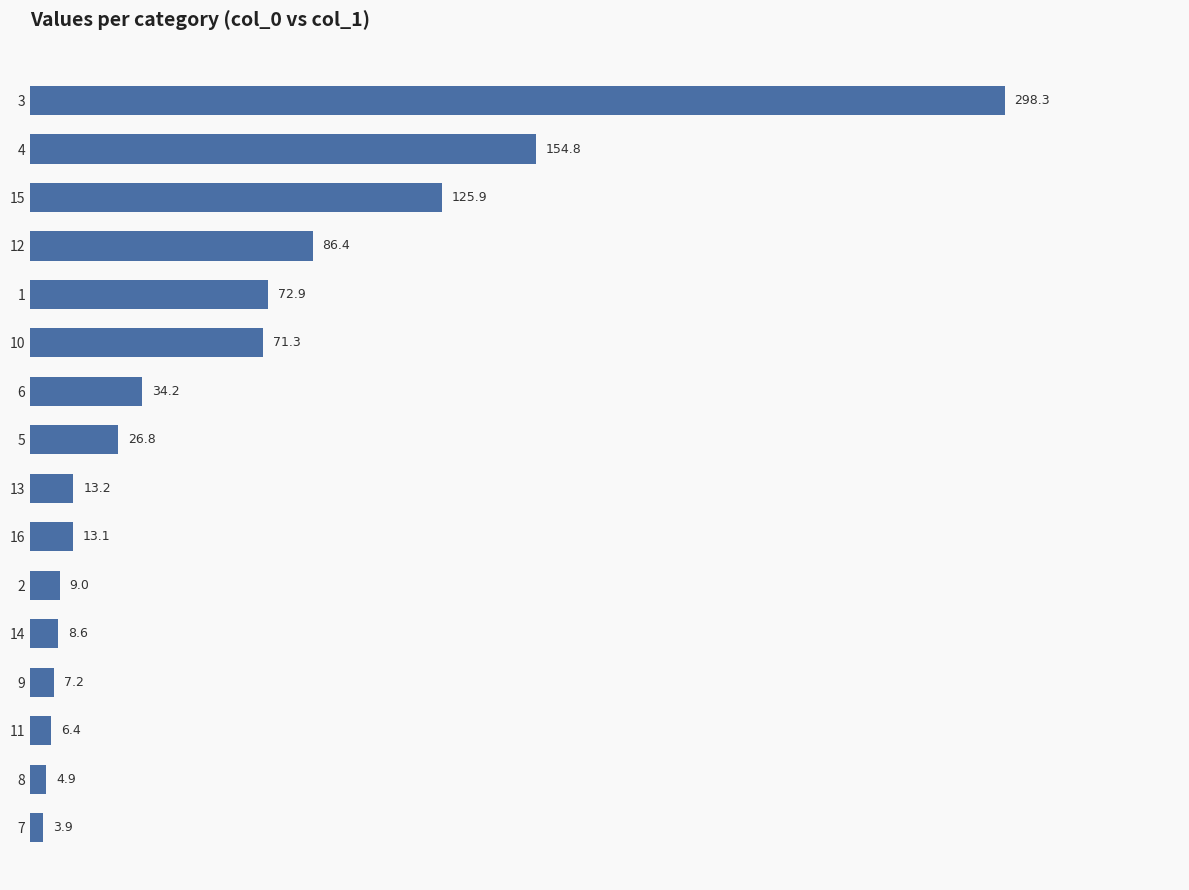

The chart shows a value of 71.3 at 10. True or false?

True